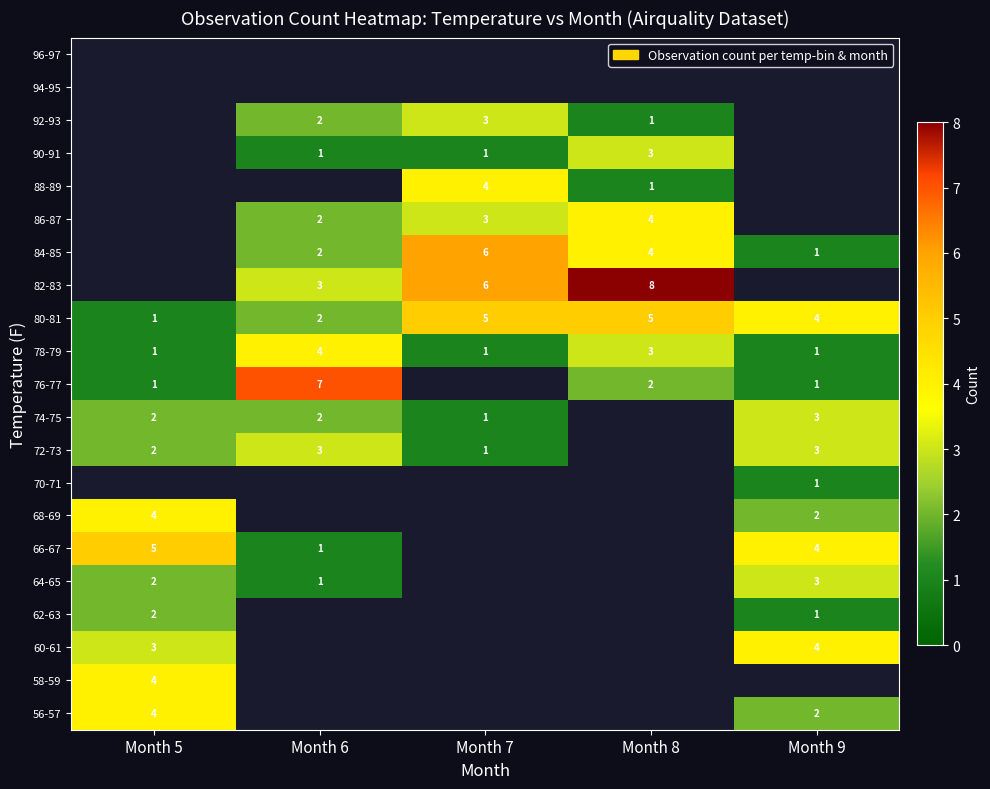

The value of 86-87 at Month 8 is 2. True or false?

False